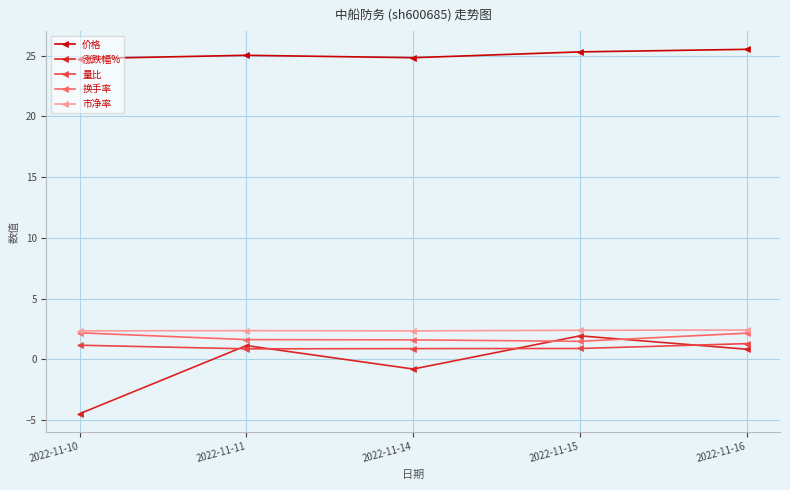

True or false: 市净率 has a value of 2.3 at 2022-11-14.

True